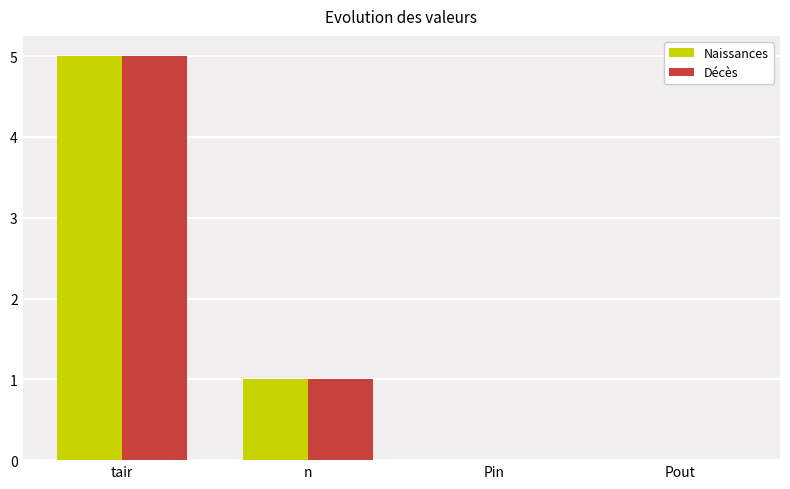

What is the approximate value of Décès at tair?

5